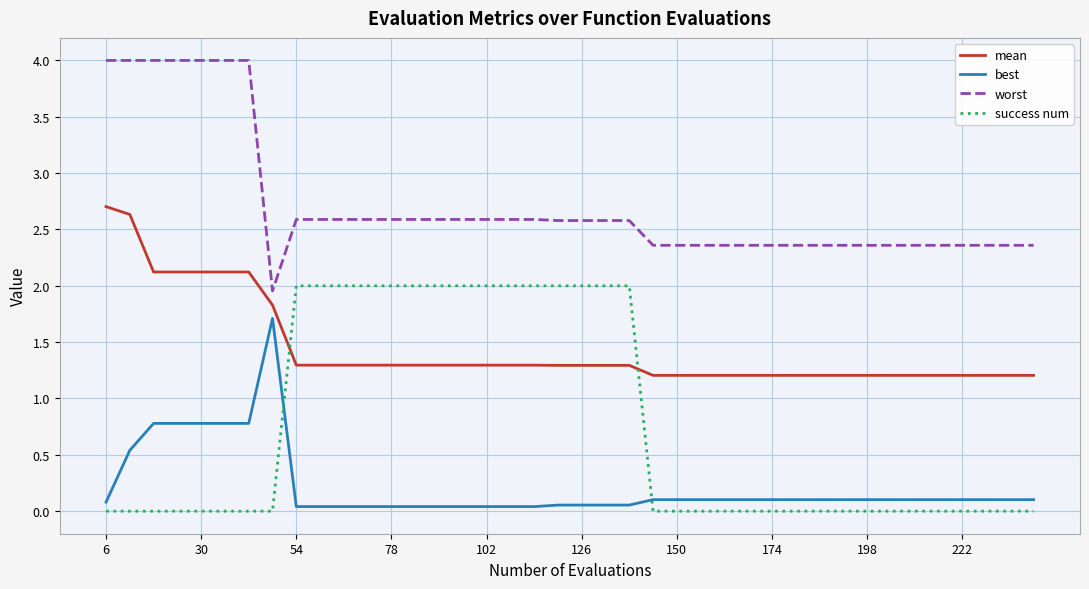

Which series has the largest range (max minus min)?

worst